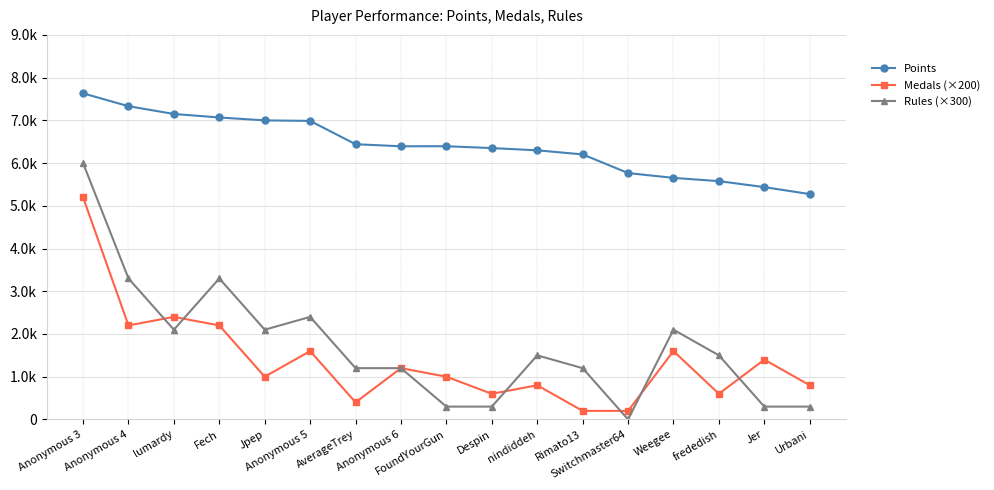

What is the difference between the maximum and second lowest values in the Points series?

2195